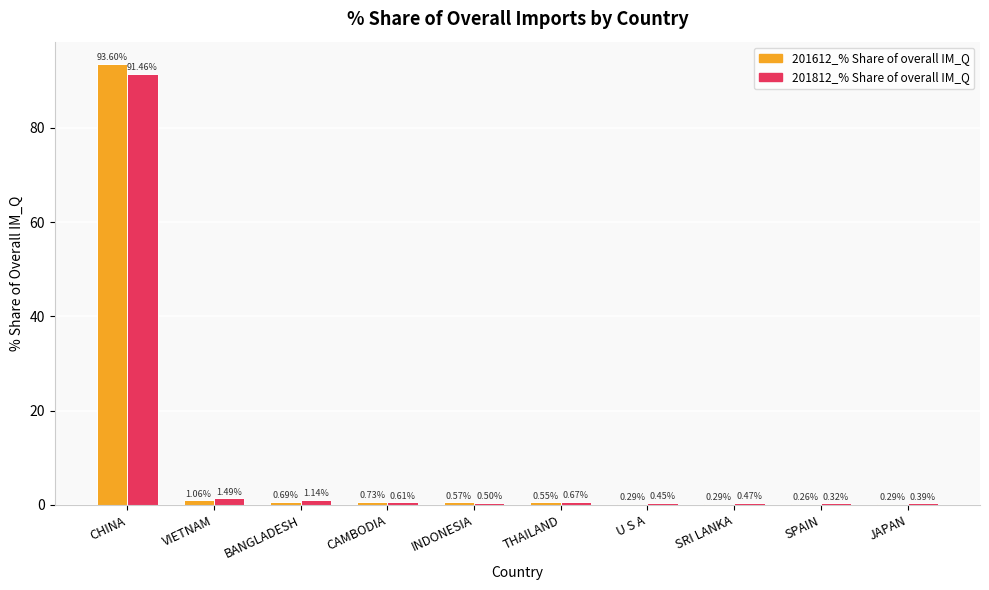

Which series has the largest total across all categories?

201612_% Share of overall IM_Q